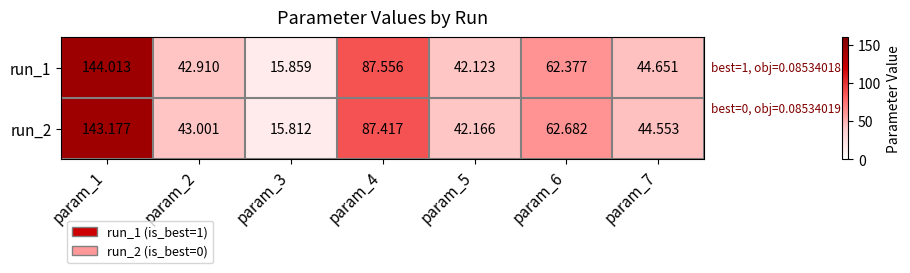

What is the maximum value shown in the chart?

144.0